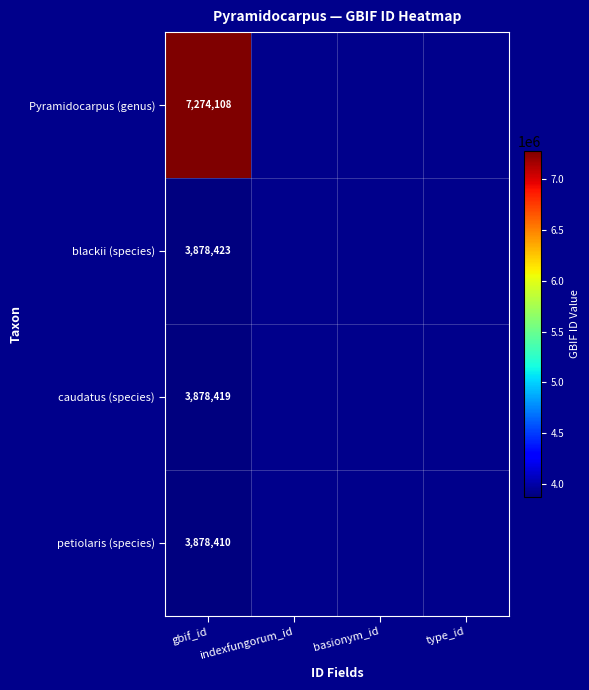

The value of Pyramidocarpus (genus) at gbif_id is 2618534. True or false?

False